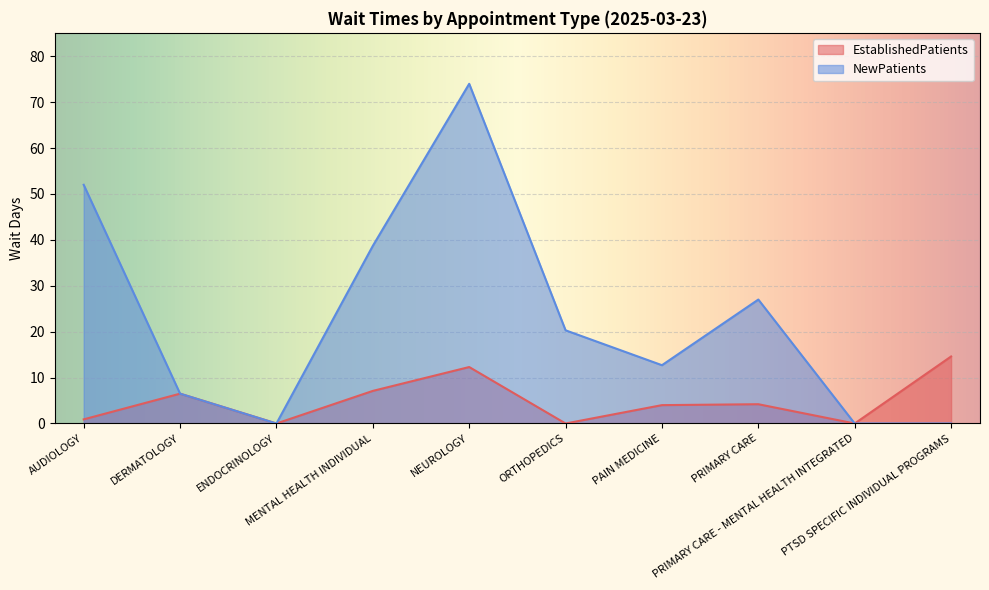

In EstablishedPatients, how many points are lower than both neighbors (excluding endpoints)?

3